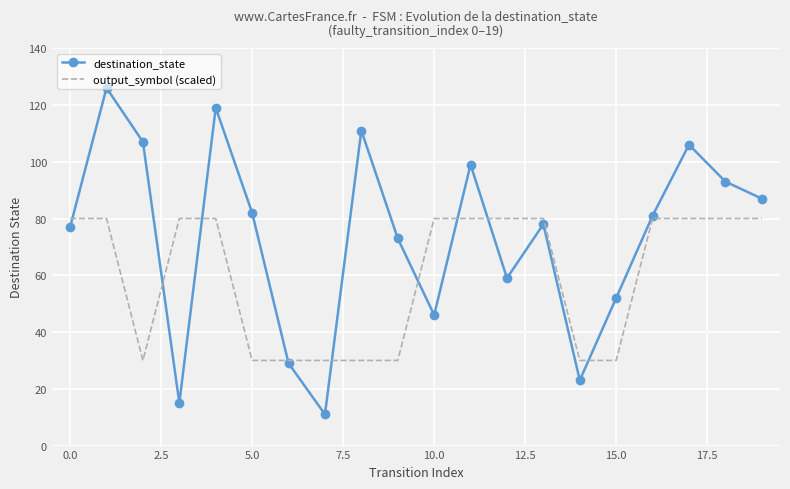

Which series has the largest total across all categories?

destination_state